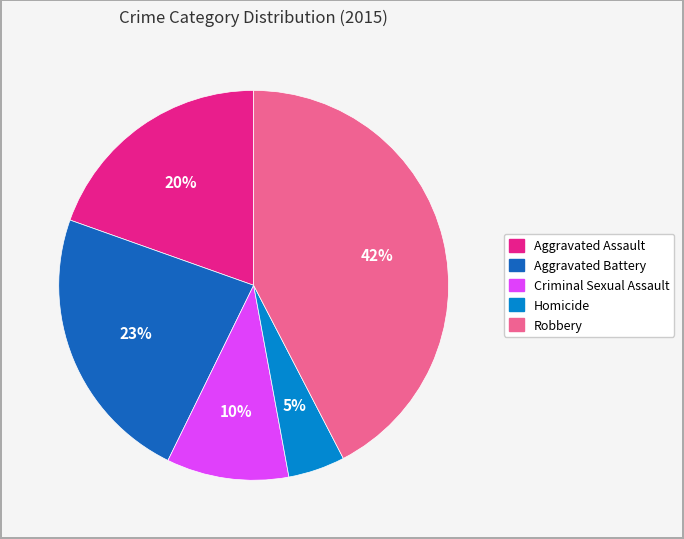

To the nearest percent, what percentage of the pie is Aggravated Battery?

23%